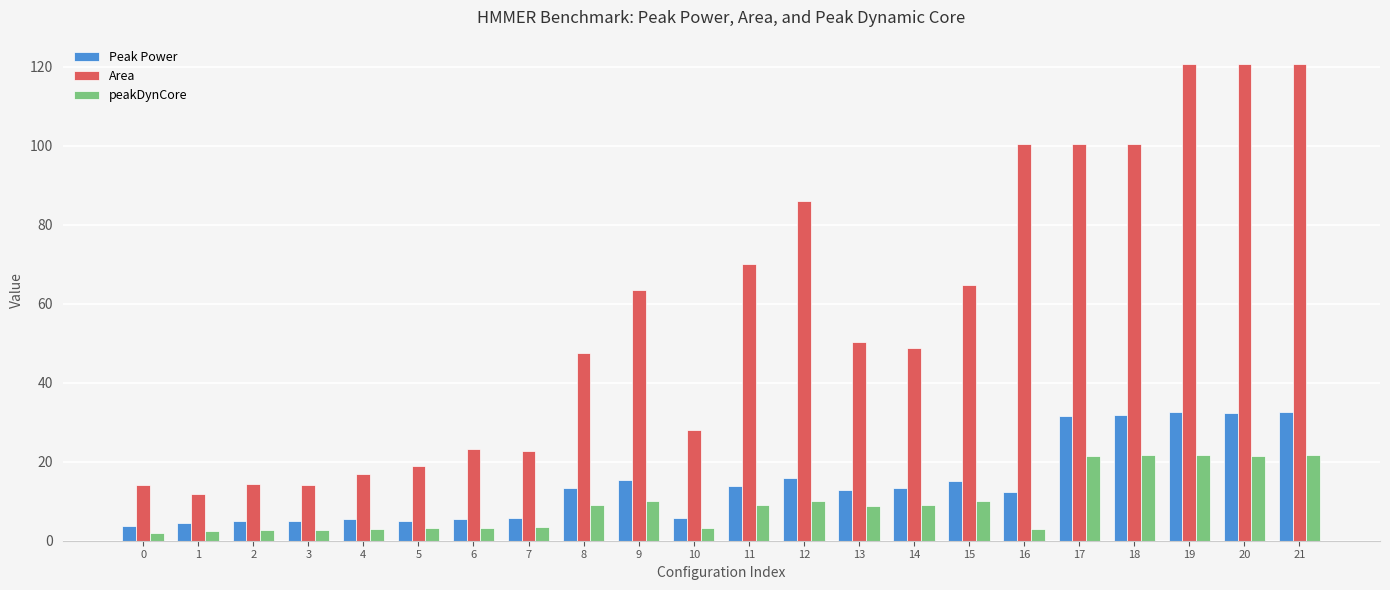

Is it true that Peak Power equals 13.4 at 8?

True